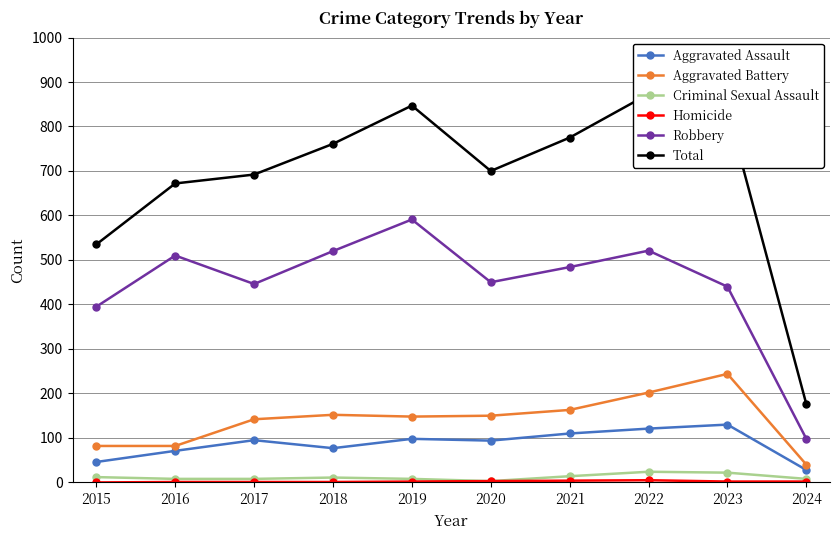

How many positive values does the Homicide series have?

9